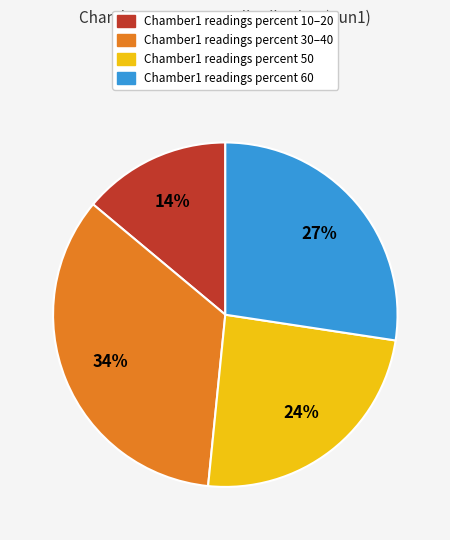

Do Chamber1 readings percent 10–20 and Chamber1 readings percent 30–40 together represent more than half of the pie?

No